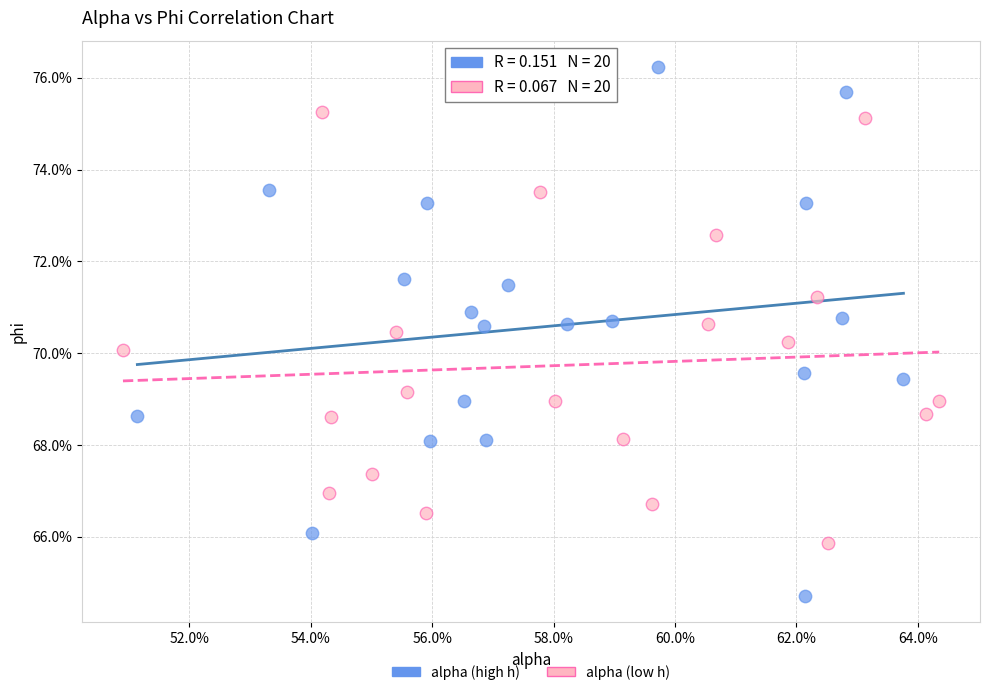

Which series contains the highest Y value?

alpha (high h)